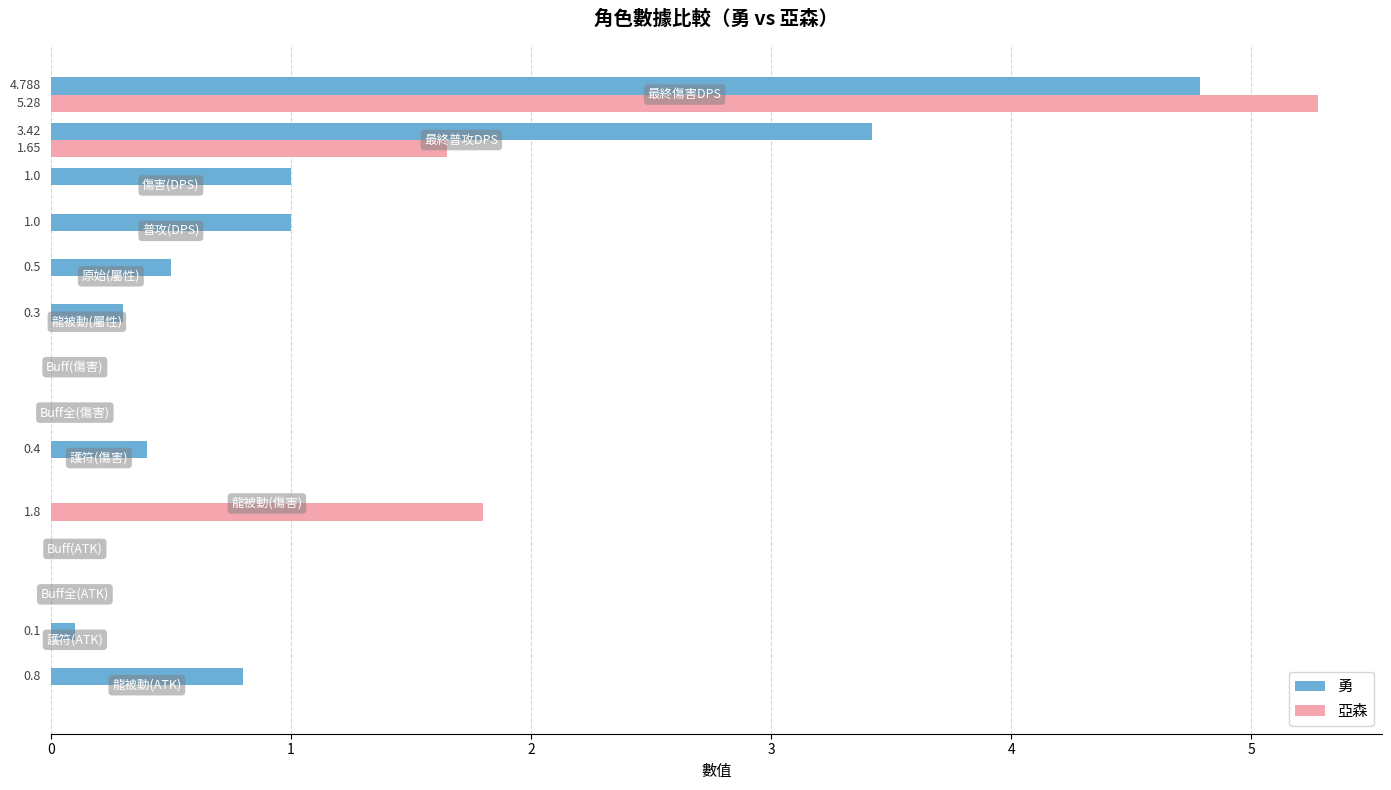

Which series has the largest total across all categories?

勇